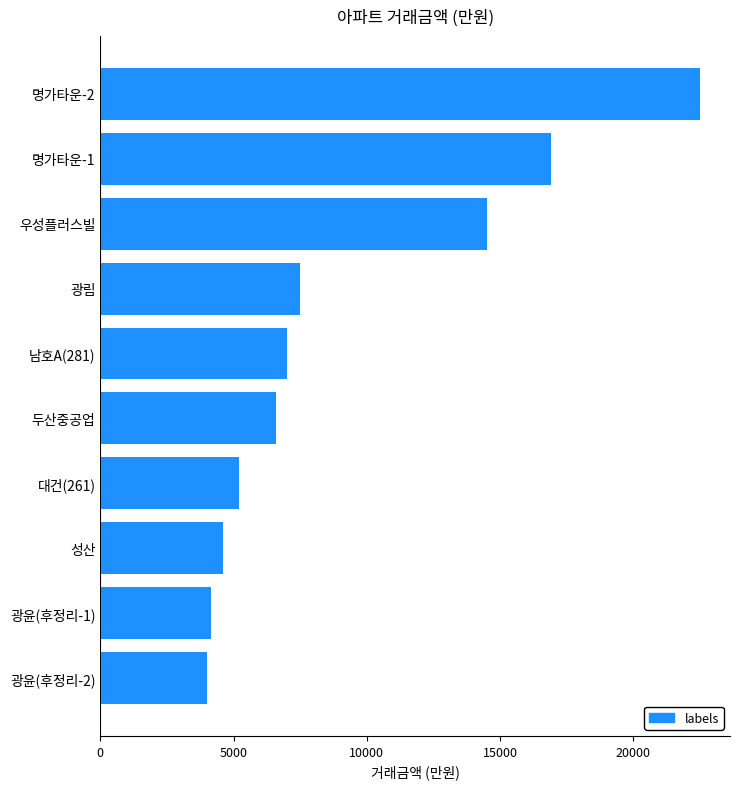

Where is the data nearest to the value 13250?

우성플러스빌